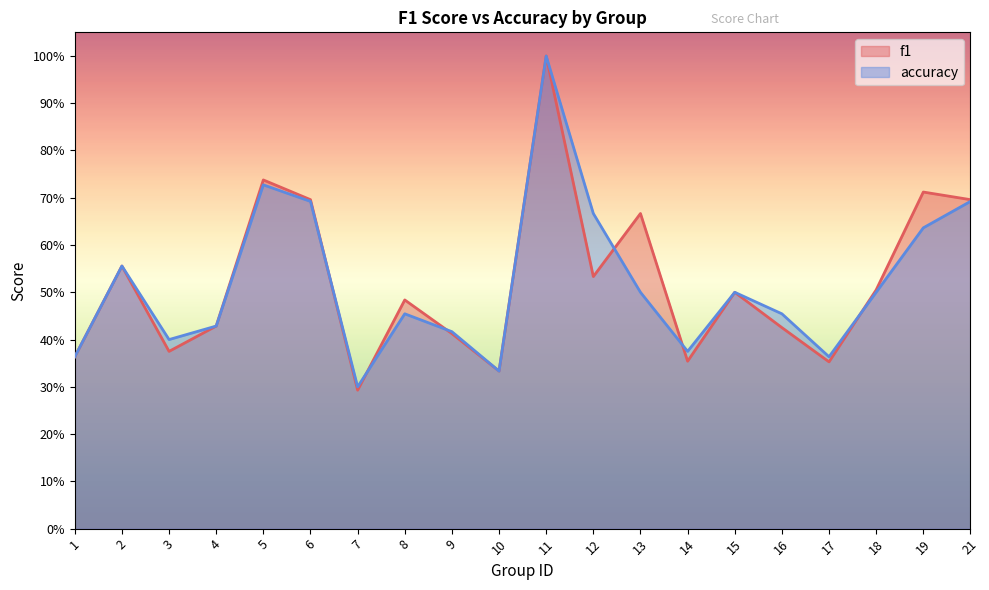

Rank the series by their maximum value, from lowest to highest.

f1, accuracy